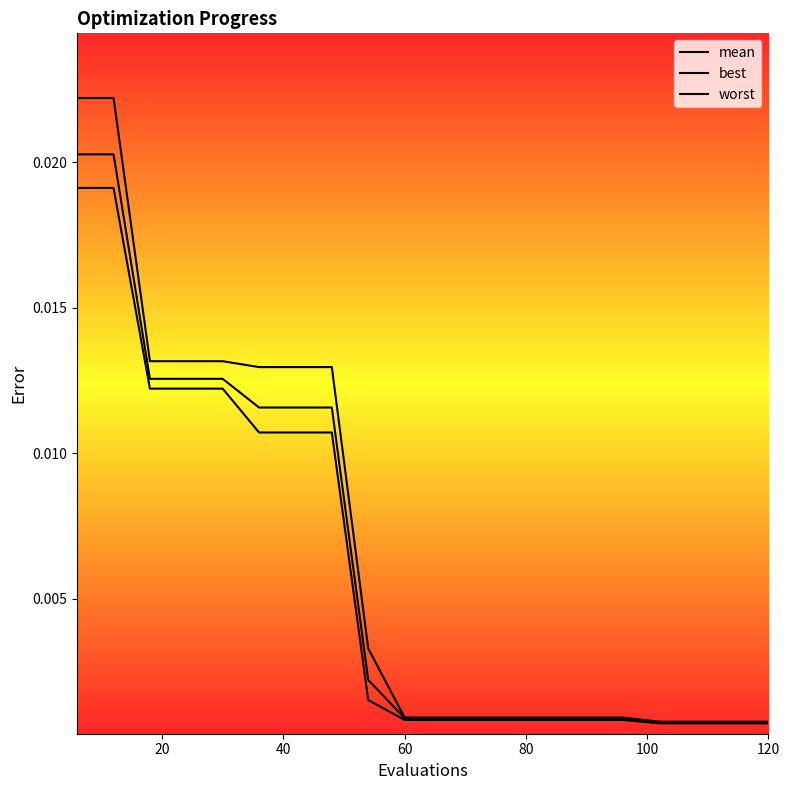

How many lines are shown in the chart?

3